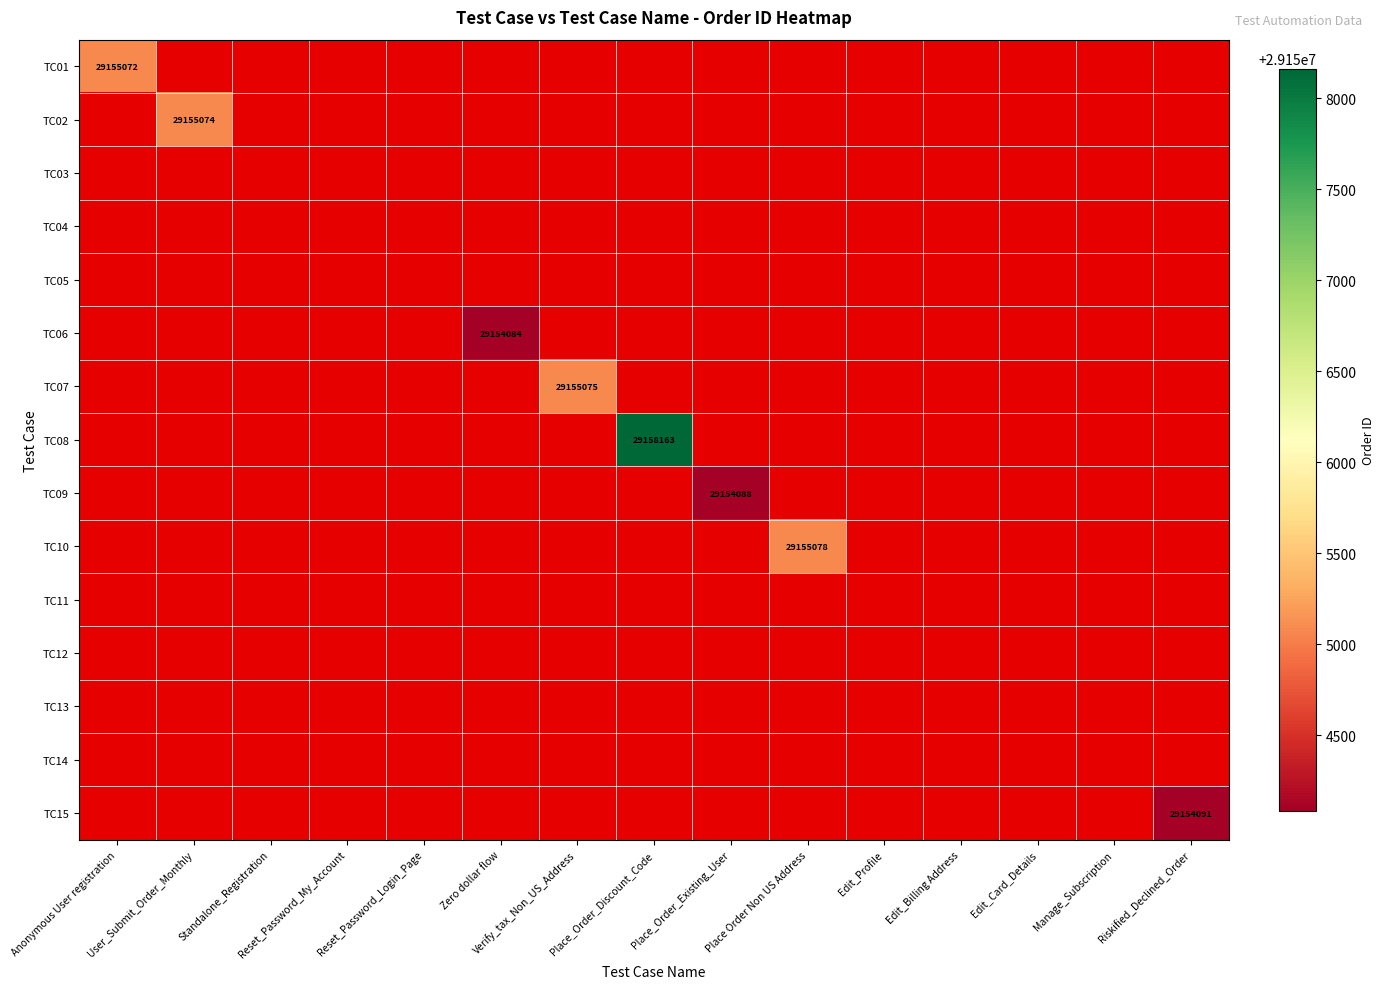

The TC07 series shows 29155075.0 at Verify_tax_Non_US_Address. True or false?

True